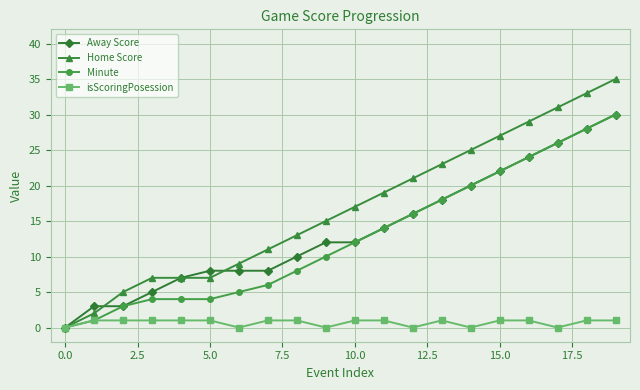

What is the highest value of the Minute series?

30